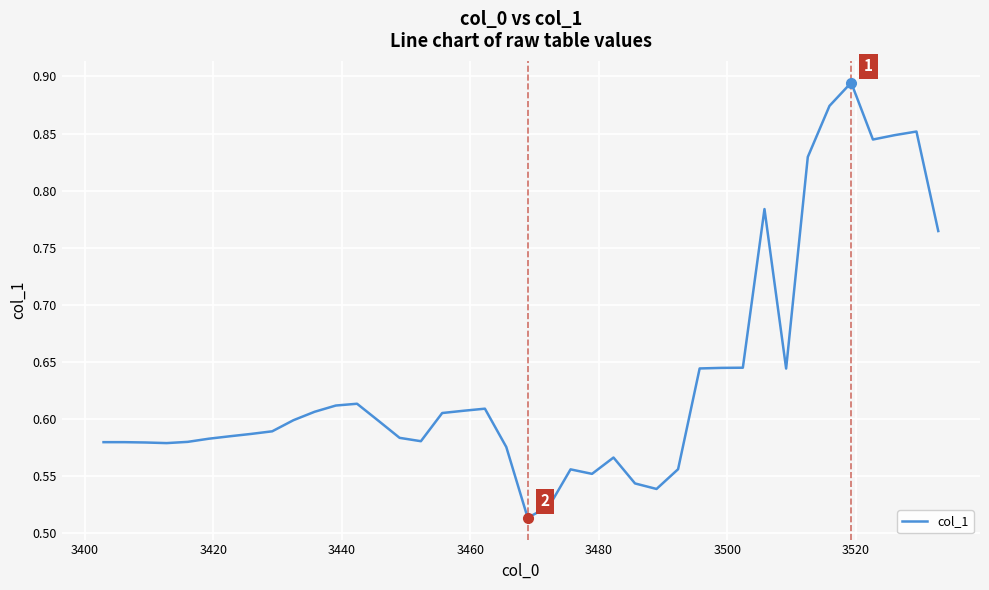

What is the difference between the maximum and minimum values?

0.4